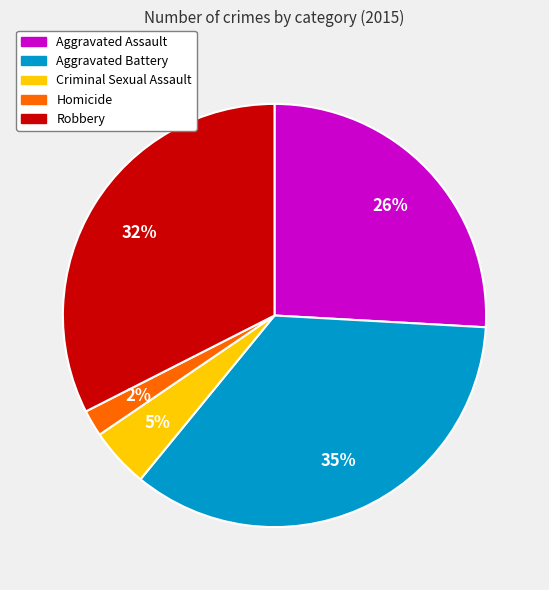

How many slices are in this pie chart?

5